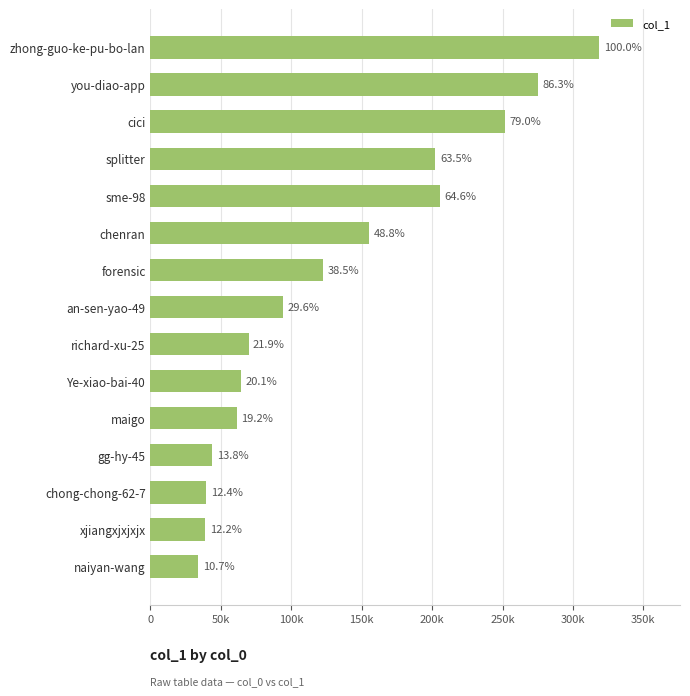

Are the bars horizontal?

Yes